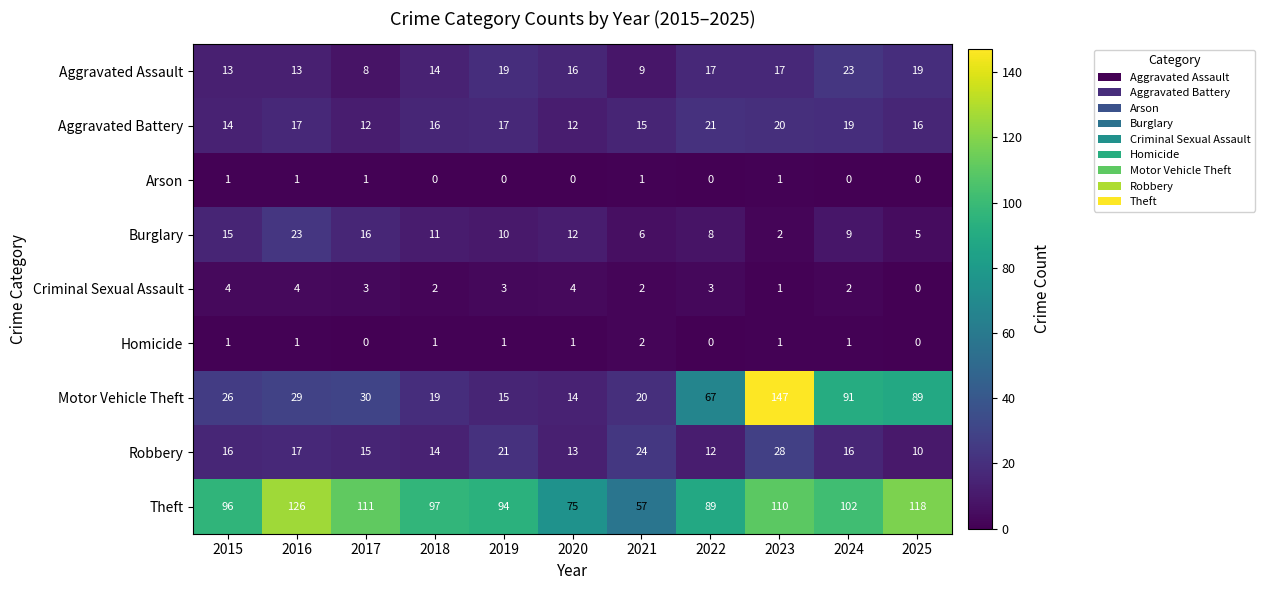

How many values in the Aggravated Assault series are below 16?

5